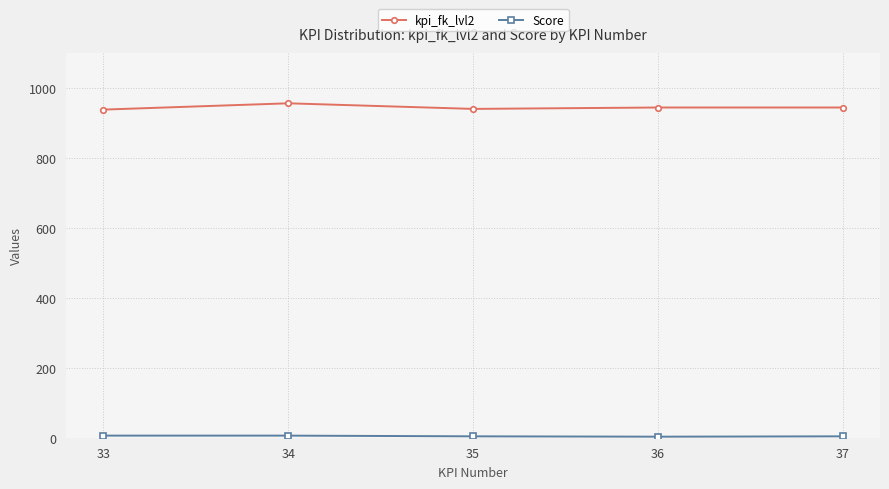

Which series has the largest total across all categories?

kpi_fk_lvl2